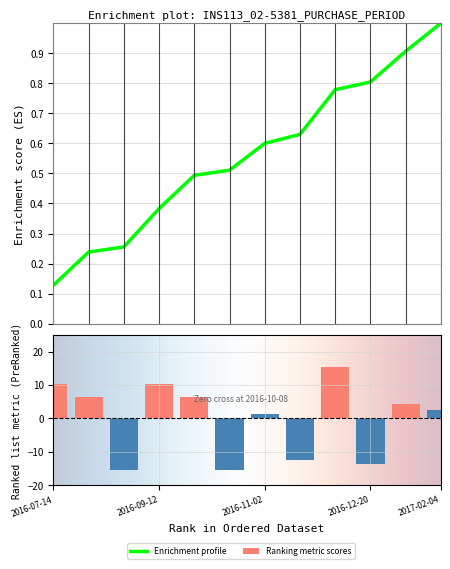

The chart shows a value of 21.9 at 2016-12-14. True or false?

False